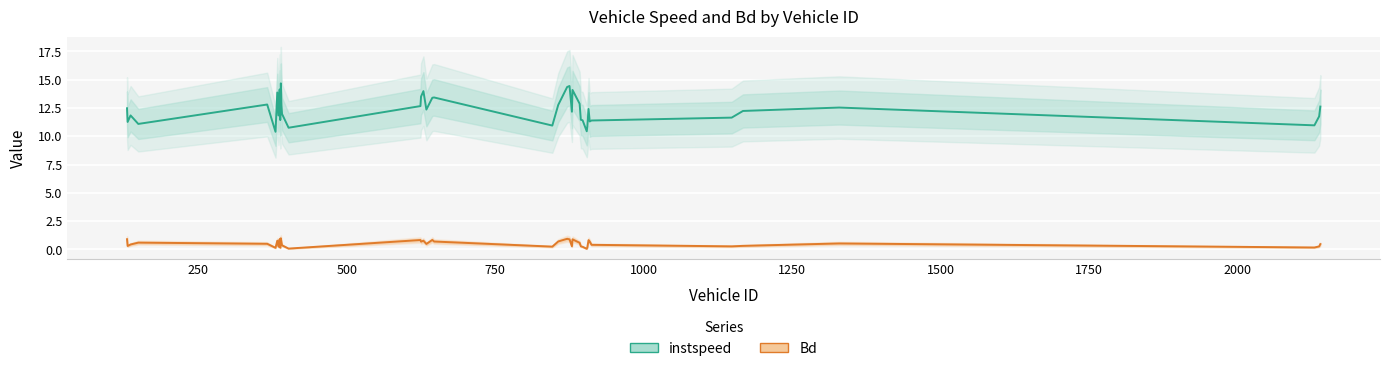

What is the average value of the Bd series?

0.5